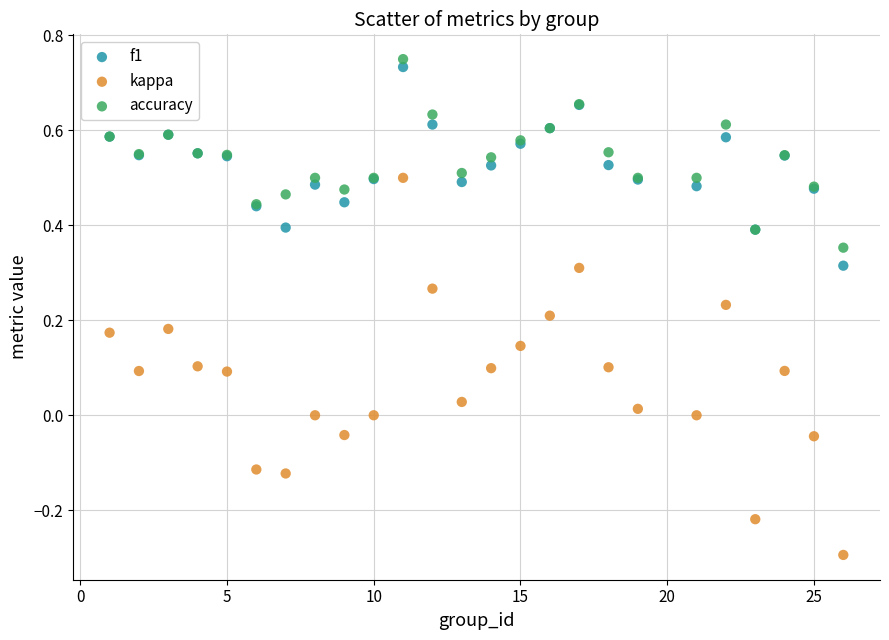

Which series has the largest Y range (max minus min)?

kappa